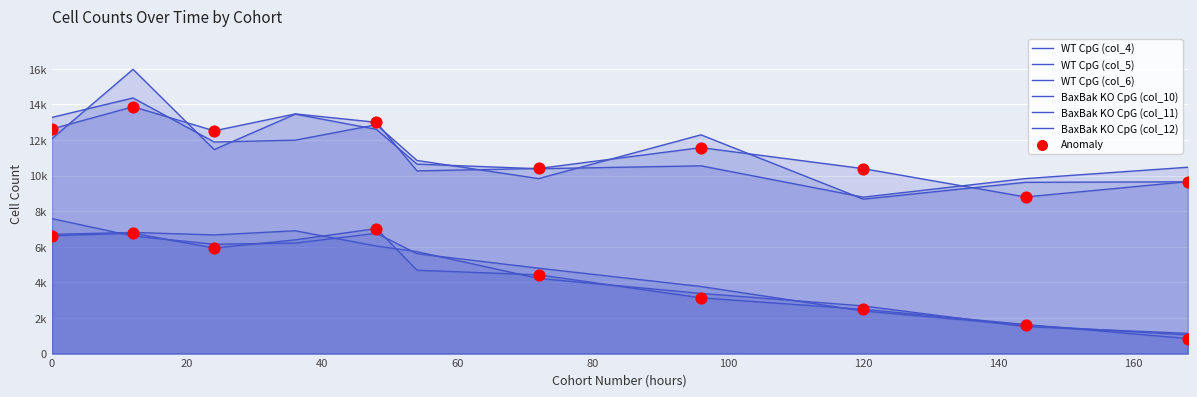

At how many categories does at least one series exceed 6680?

11